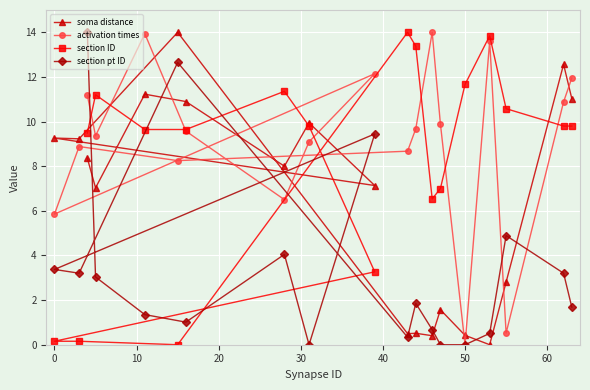

In section ID, how many points are lower than both neighbors (excluding endpoints)?

2